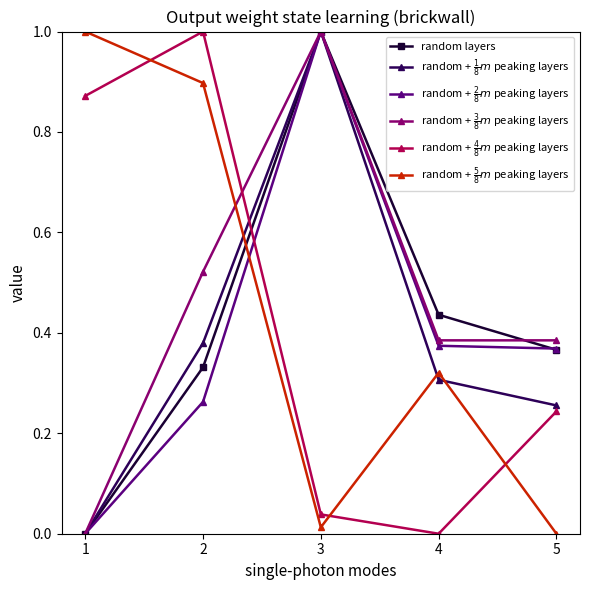

What are all the series names shown in the legend?

random layers, random + $\frac{1}{8}m$ peaking layers, random + $\frac{2}{8}m$ peaking layers, random + $\frac{3}{8}m$ peaking layers, random + $\frac{4}{8}m$ peaking layers, random + $\frac{5}{8}m$ peaking layers